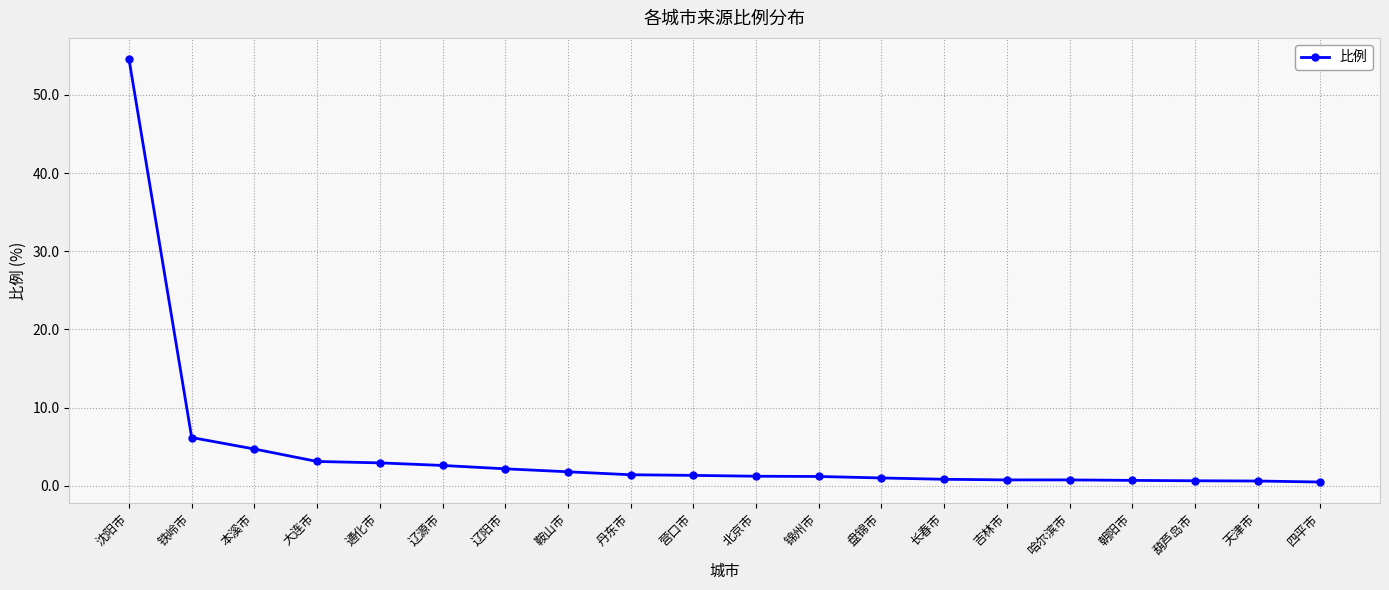

True or false: the data shows 4.8 at 通化市.

False